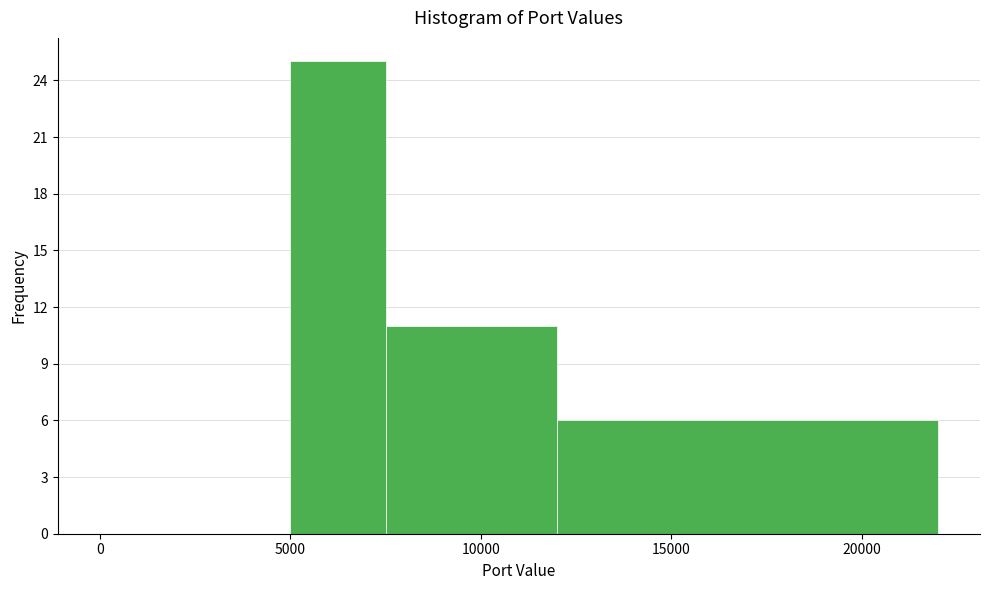

How tall is the bar that spans 7500 to 12000 on the x-axis? The values are not printed on the chart, so give them approximately, as read against the axis.

11